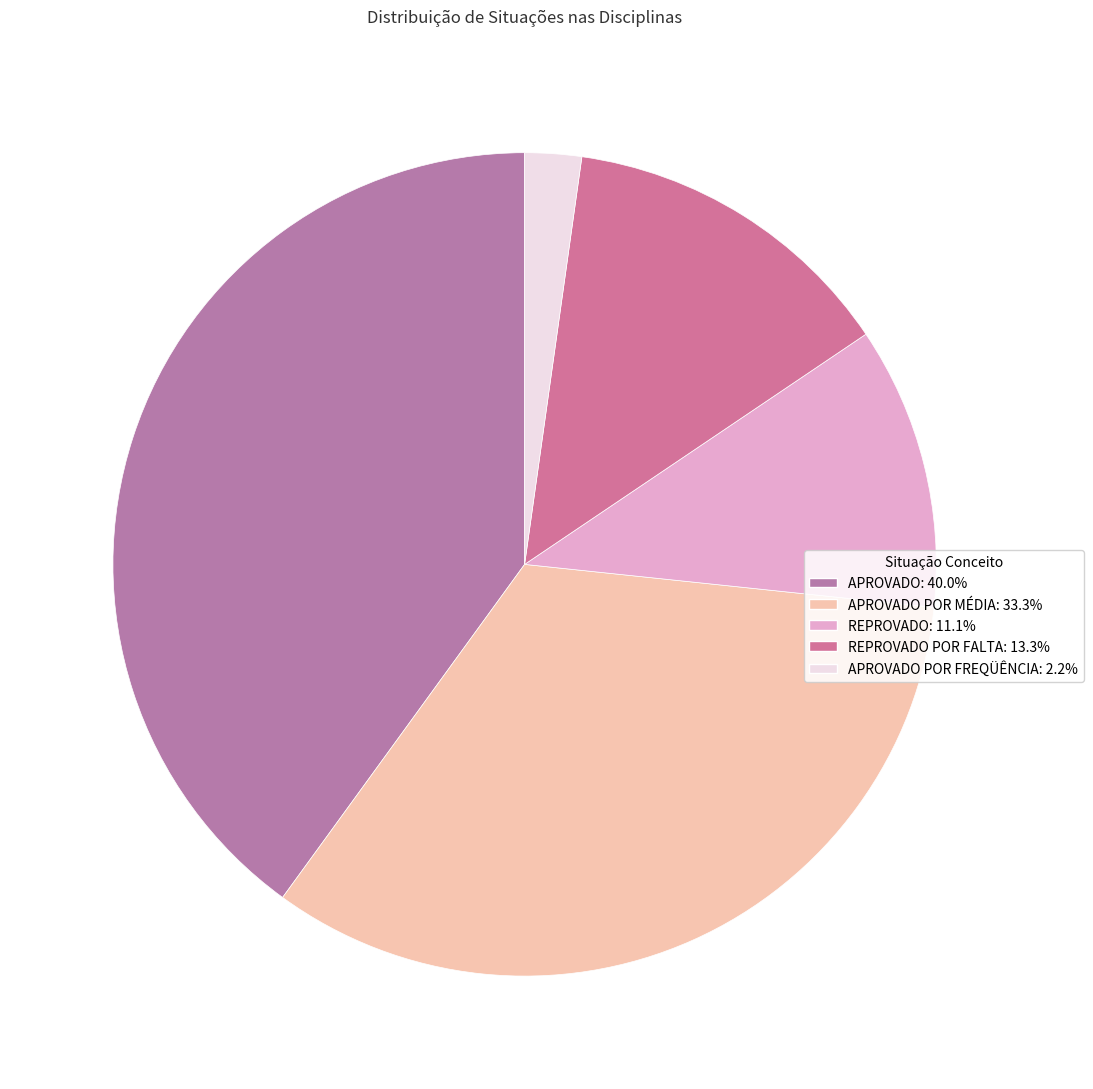

What is the smallest slice in the pie chart?

APROVADO POR FREQÜÊNCIA